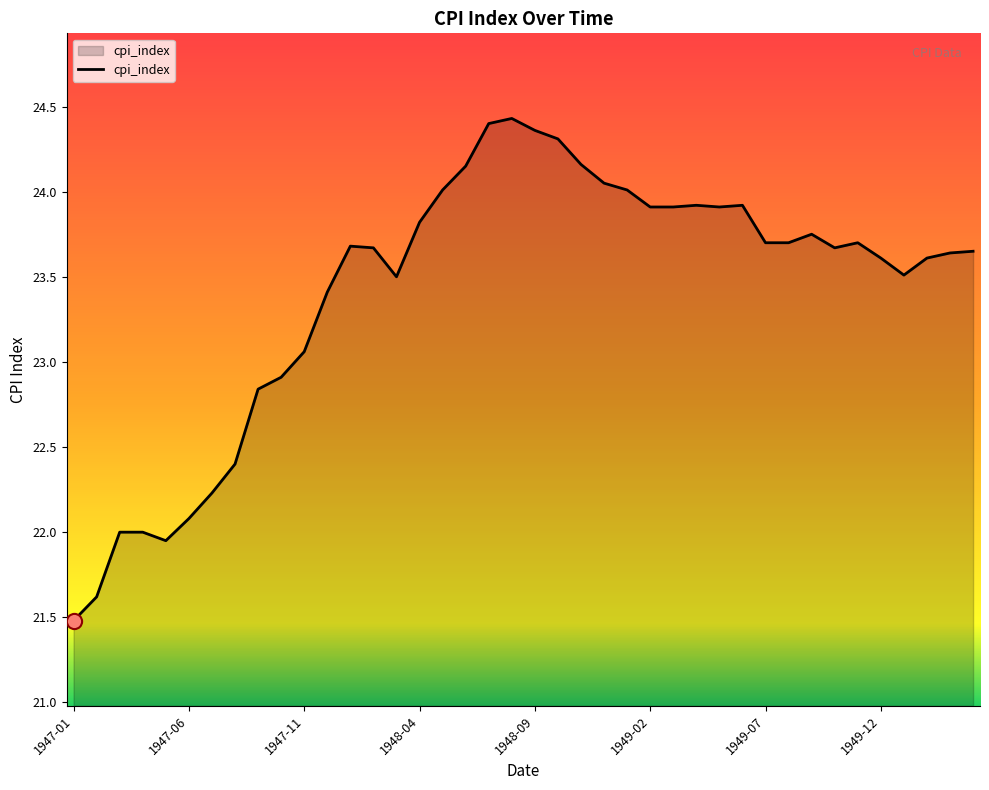

What is the smallest value displayed?

21.5